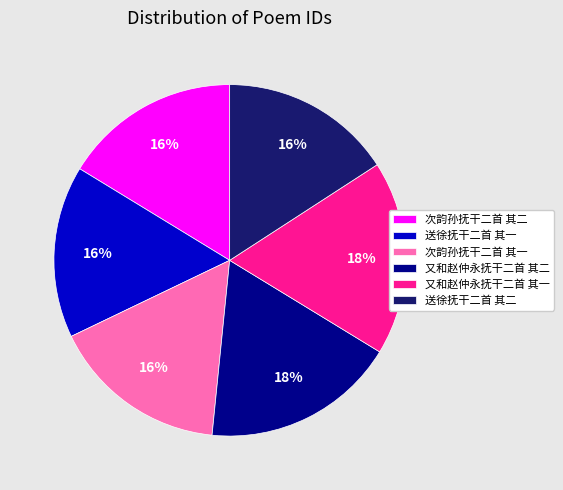

Approximately how many times larger is the value at 次韵孙抚干二首 其一 compared to 又和赵仲永抚干二首 其一?

0.9